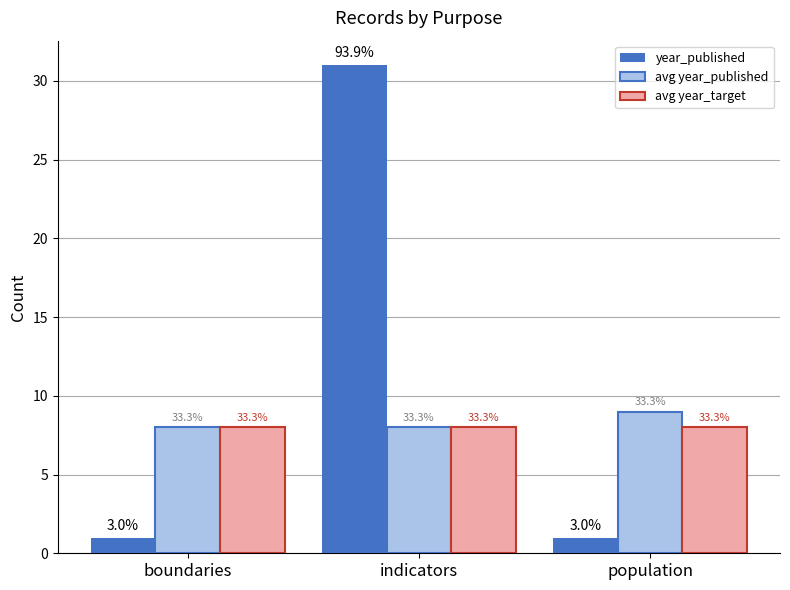

What are all the series names shown in the legend?

year_published, avg year_published, avg year_target